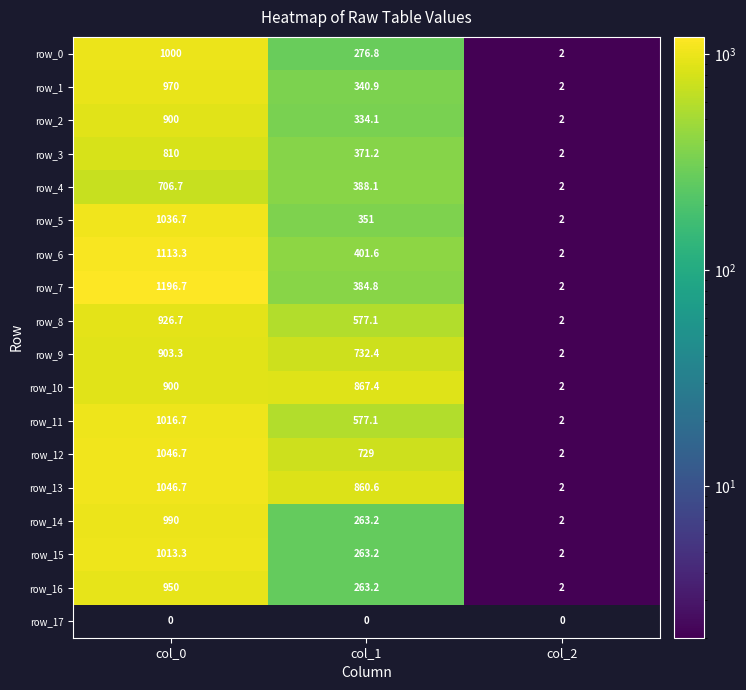

What is the sum of the row_14 values at col_2 and col_1?

265.2